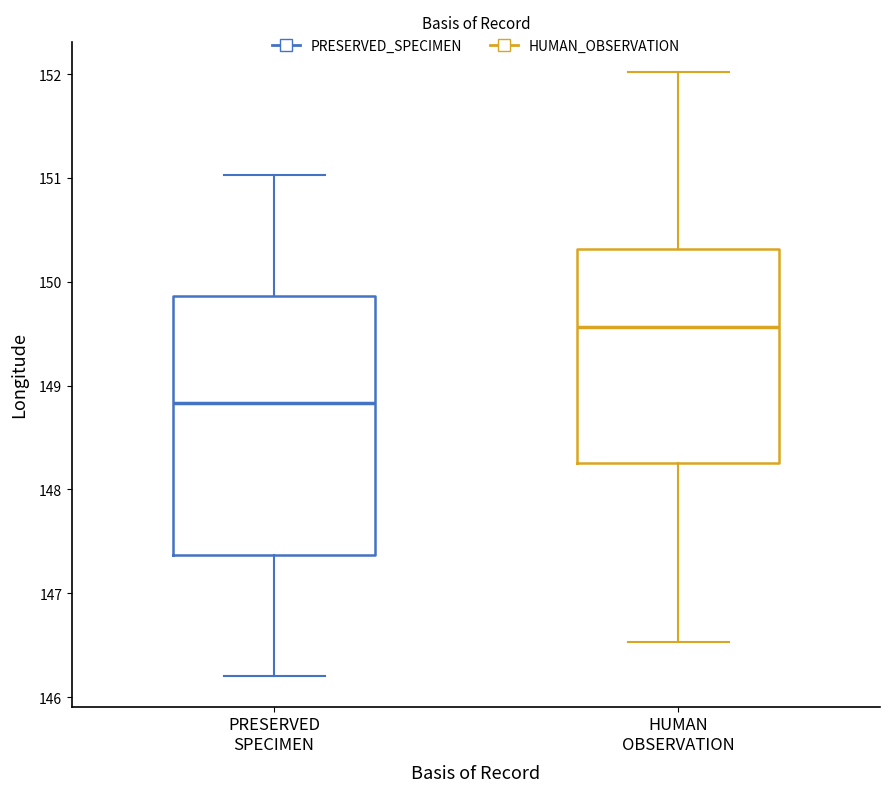

Comparing the boxes themselves (not the whiskers), which one is the tallest?

PRESERVED SPECIMEN